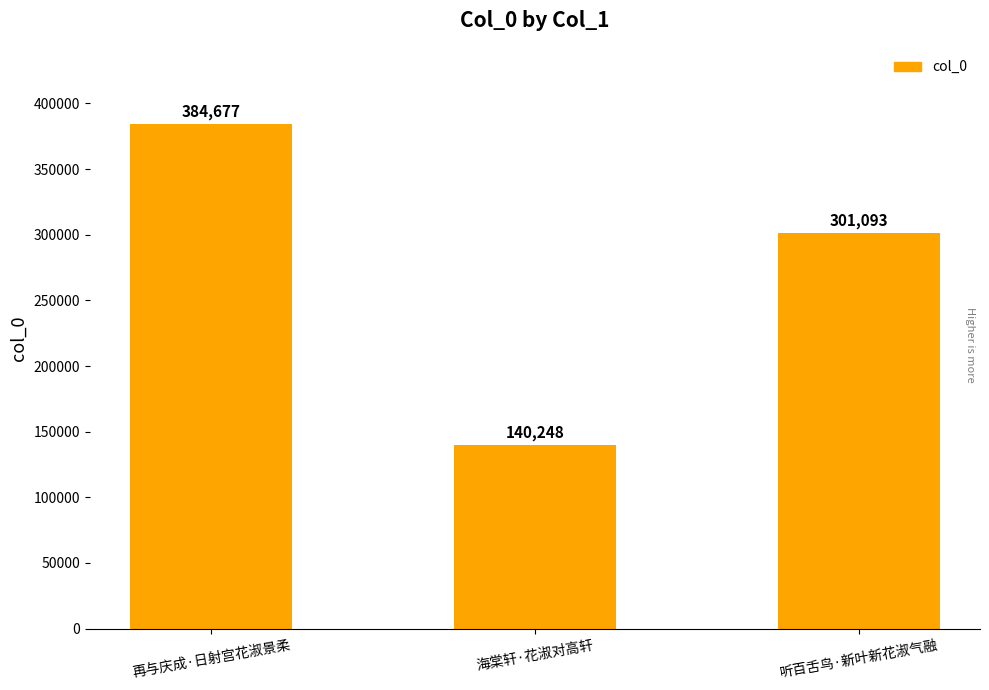

What position from the right is 再与庆成·日射宫花淑景柔?

3